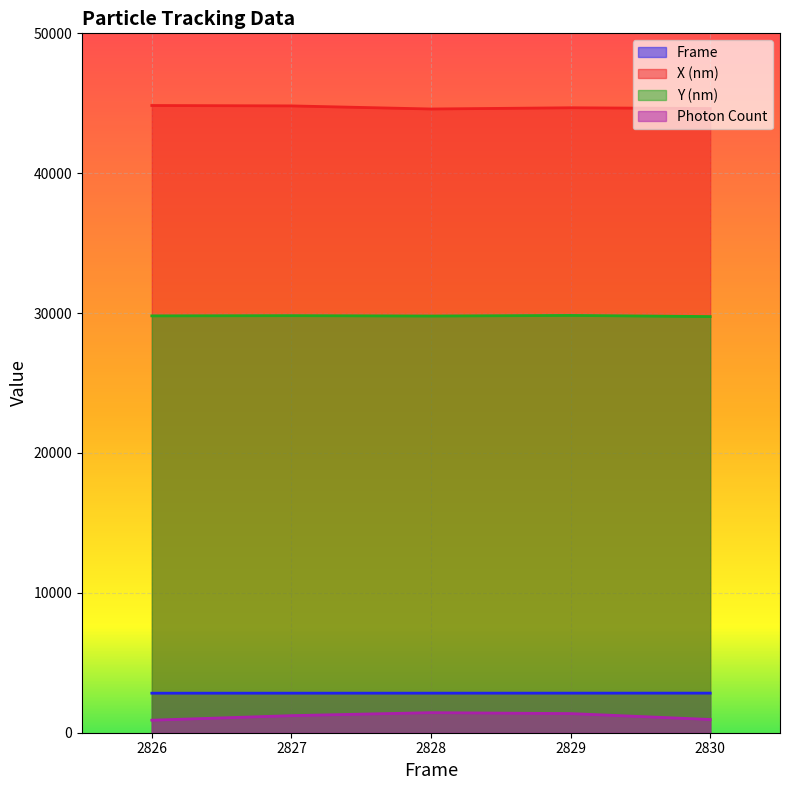

What are all the series names shown in the legend?

Frame, X (nm), Y (nm), Photon Count